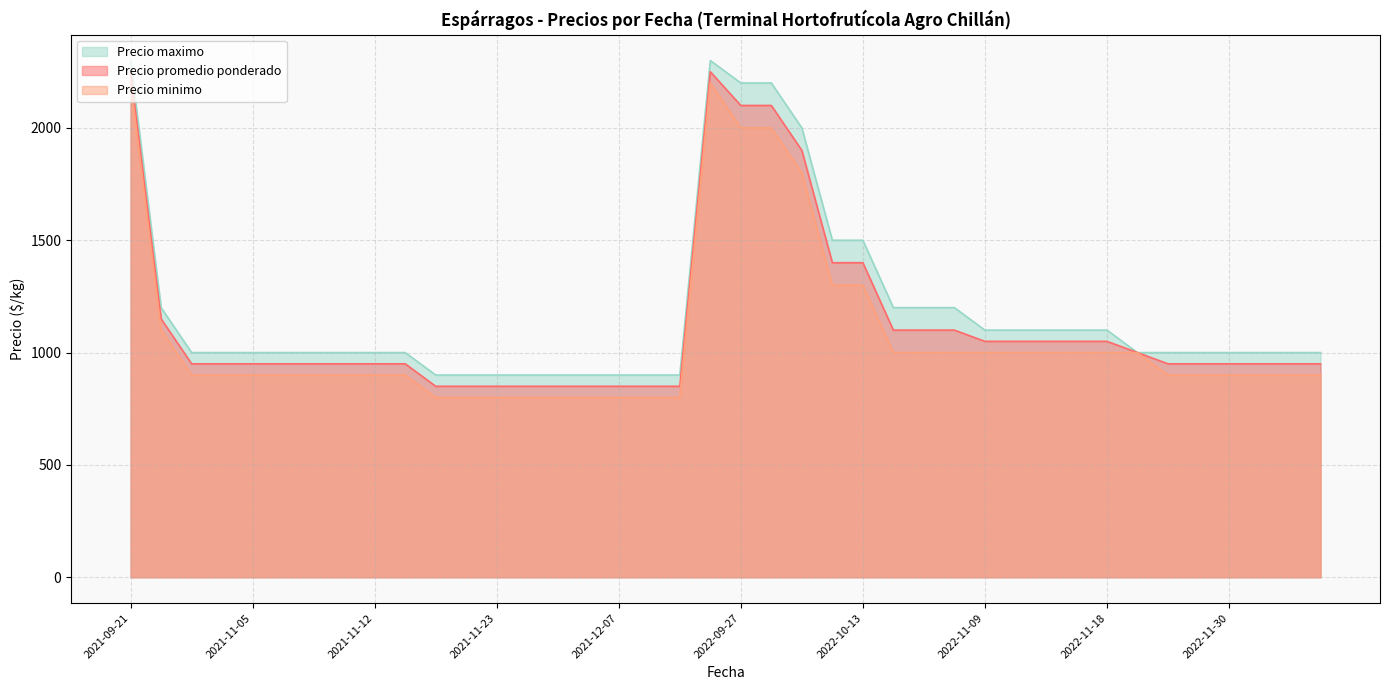

What is the minimum value for Precio maximo?

900